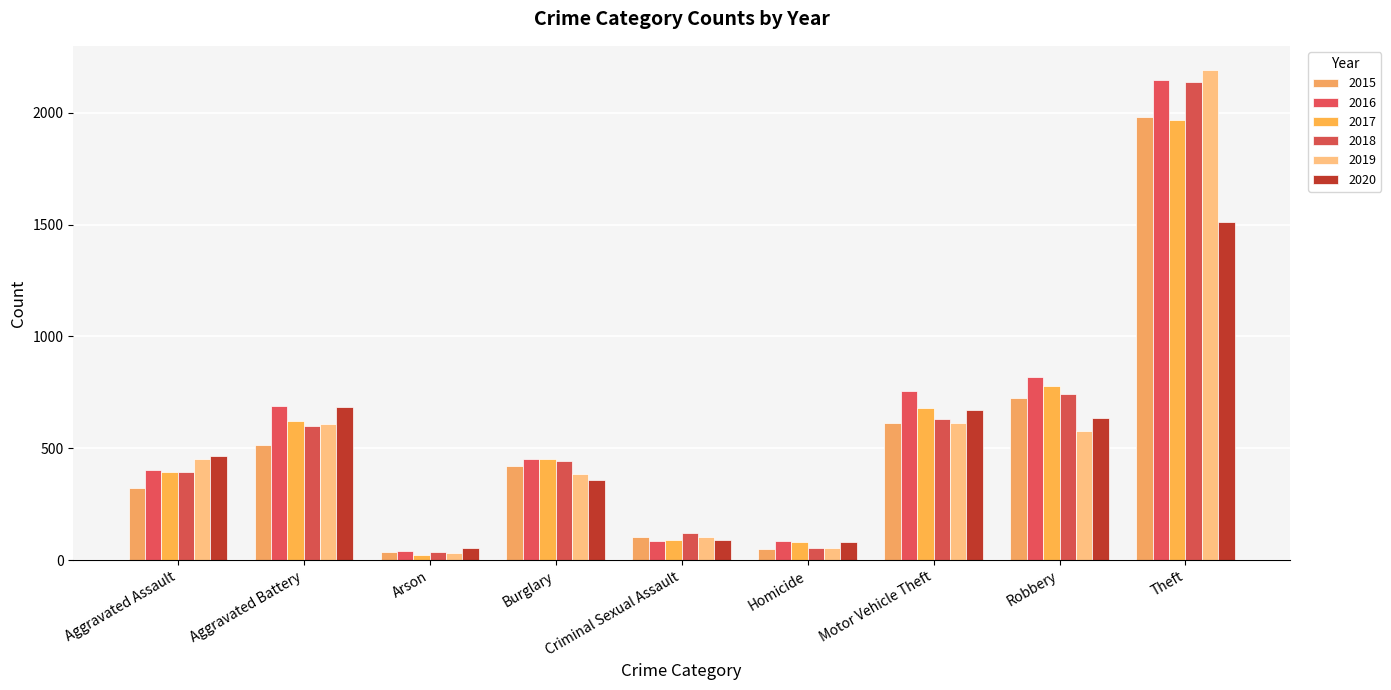

True or false: 2020 has a value of 460 at Motor Vehicle Theft.

False